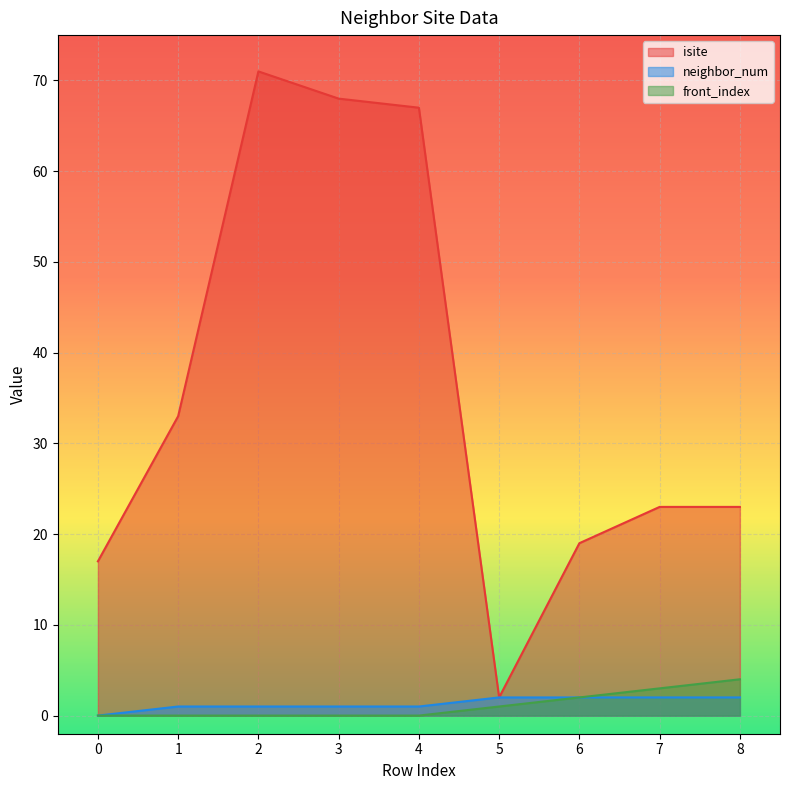

What is the maximum value shown in the chart?

71